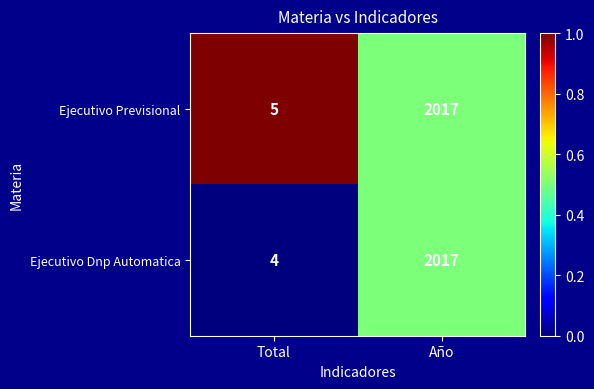

Reading left to right, list all the values displayed in this chart.

Ejecutivo Previsional: Total=5	Año=2017
Ejecutivo Dnp Automatica: Total=4	Año=2017